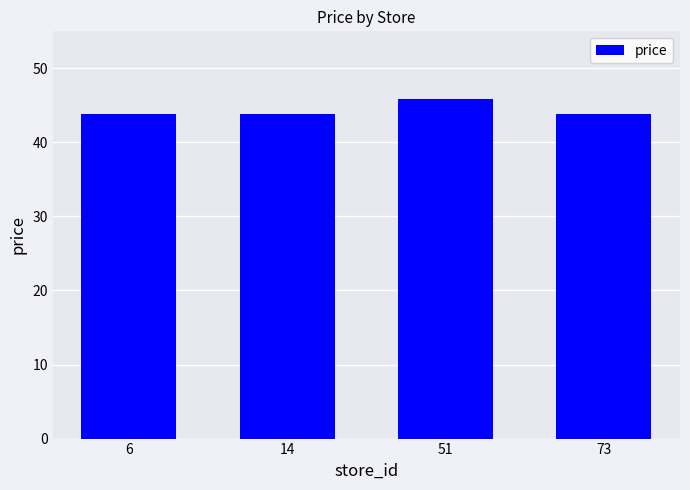

What is the minimum value shown in the chart?

43.9